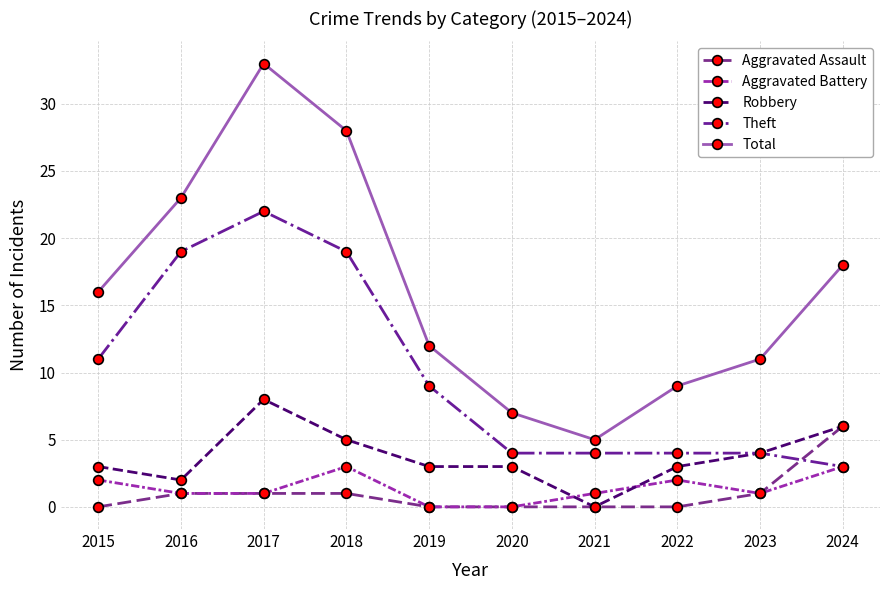

How many data points does each series have?

10